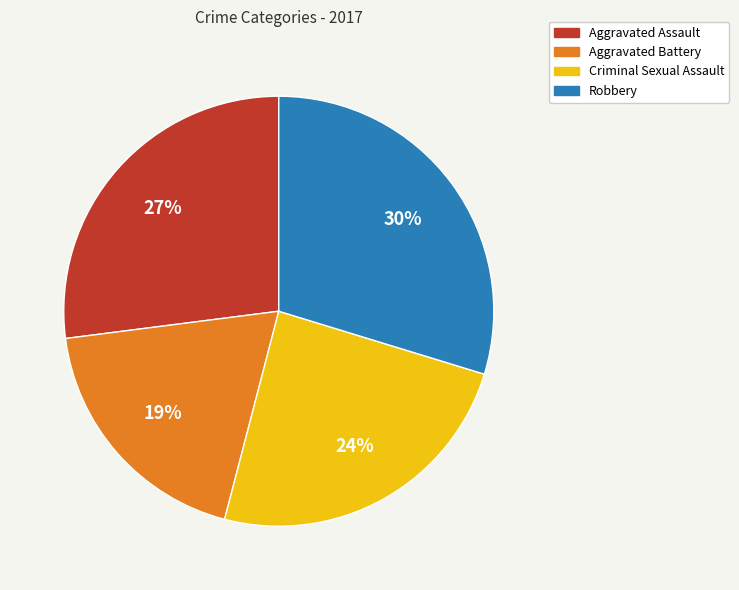

To the nearest percent, what is the difference between the largest and smallest slice percentages?

11%